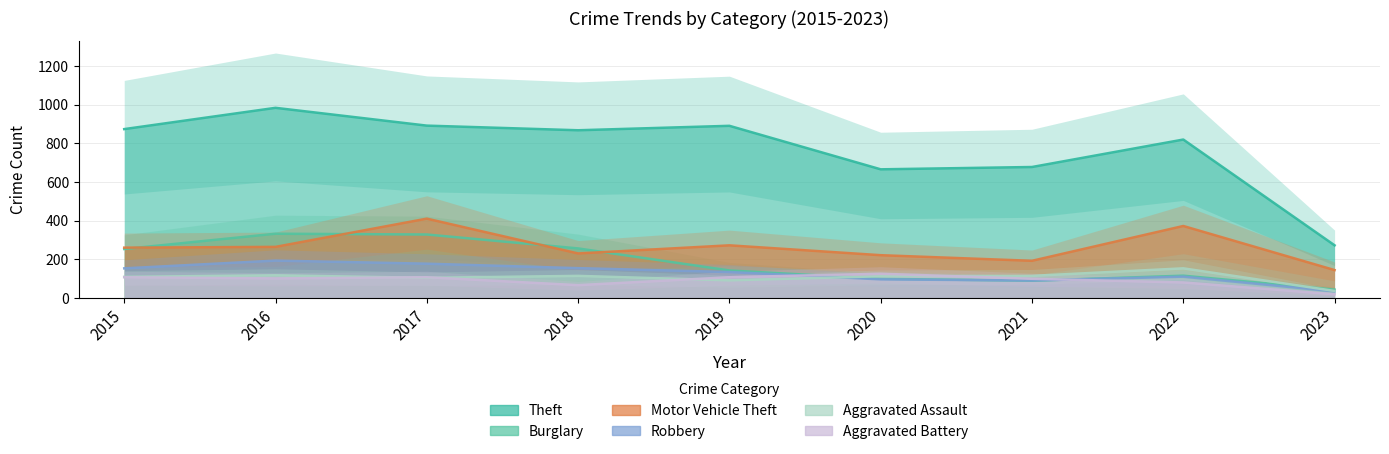

What is the value of the Motor Vehicle Theft point at the 3rd from the left?

411